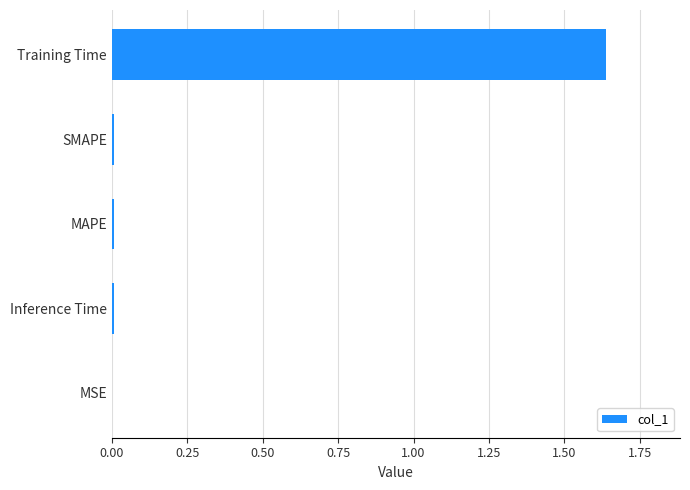

Is it true that the value at SMAPE is 0.0?

True